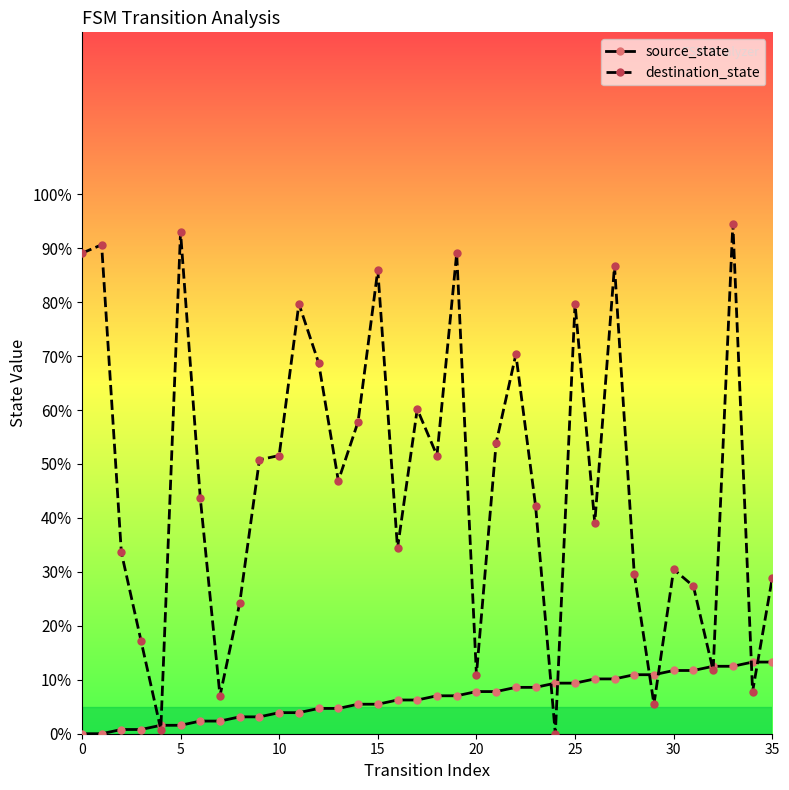

What is the value of the source_state point at the 26th from the left?

9.4